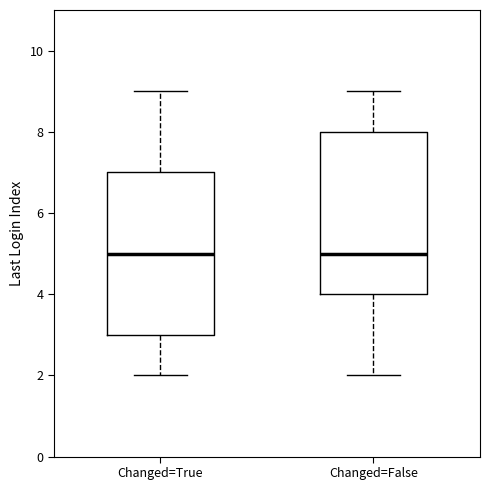

Where is the lower edge of the box for Changed=True on the y-axis? The values are not printed on the chart, so give them approximately, as read against the axis.

3